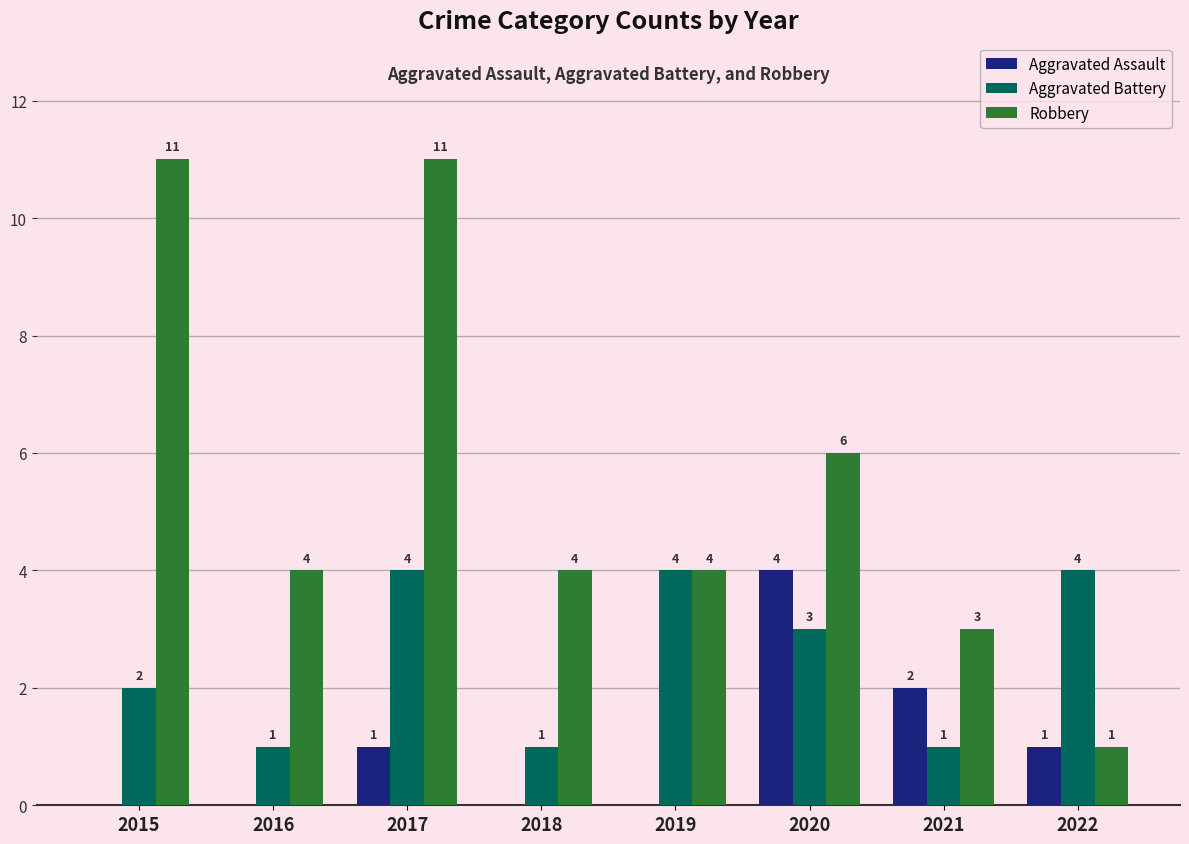

Reading left to right, extract all data points from this chart.

Aggravated Assault: 0	0	1	0	0	4	2	1
Aggravated Battery: 2	1	4	1	4	3	1	4
Robbery: 11	4	11	4	4	6	3	1